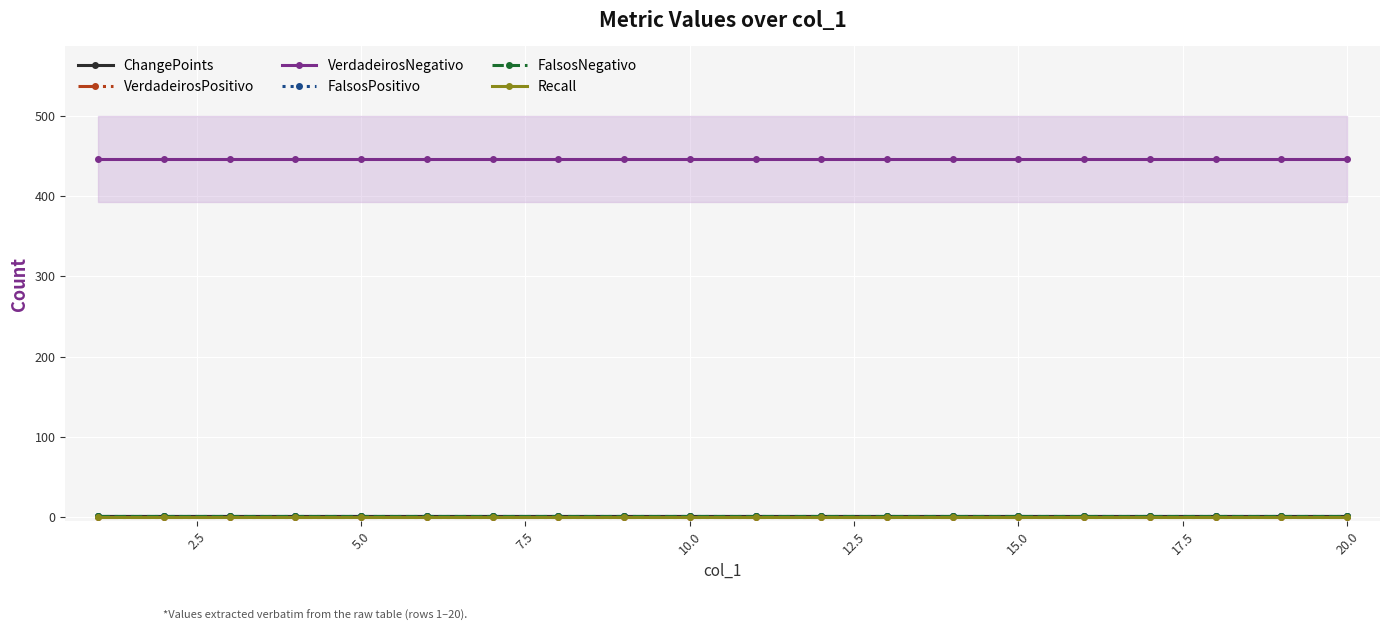

True or false: VerdadeirosPositivo and FalsosNegativo cross at least once.

False